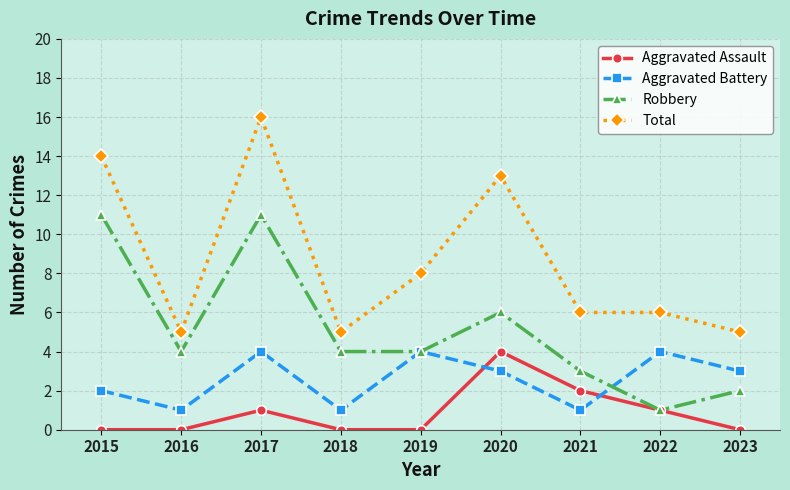

Is this an area chart (filled region under the line)?

No